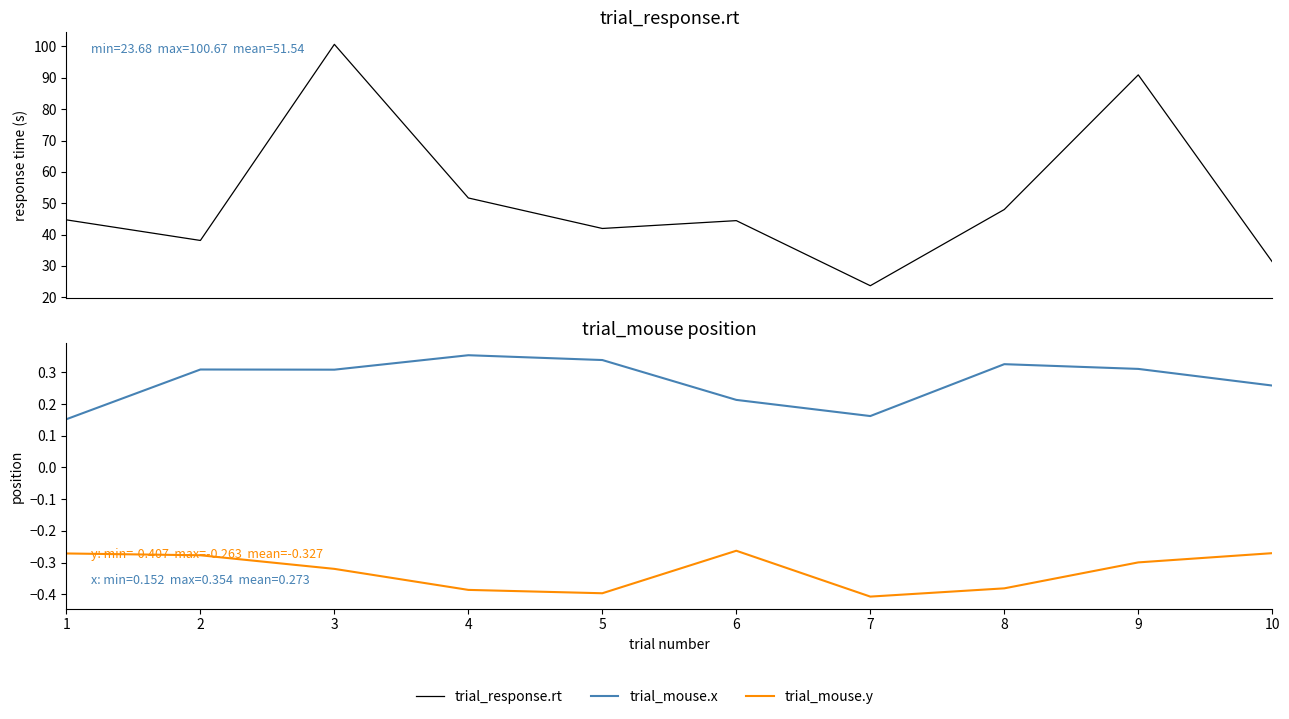

Between 2 and 6, which is larger?

6